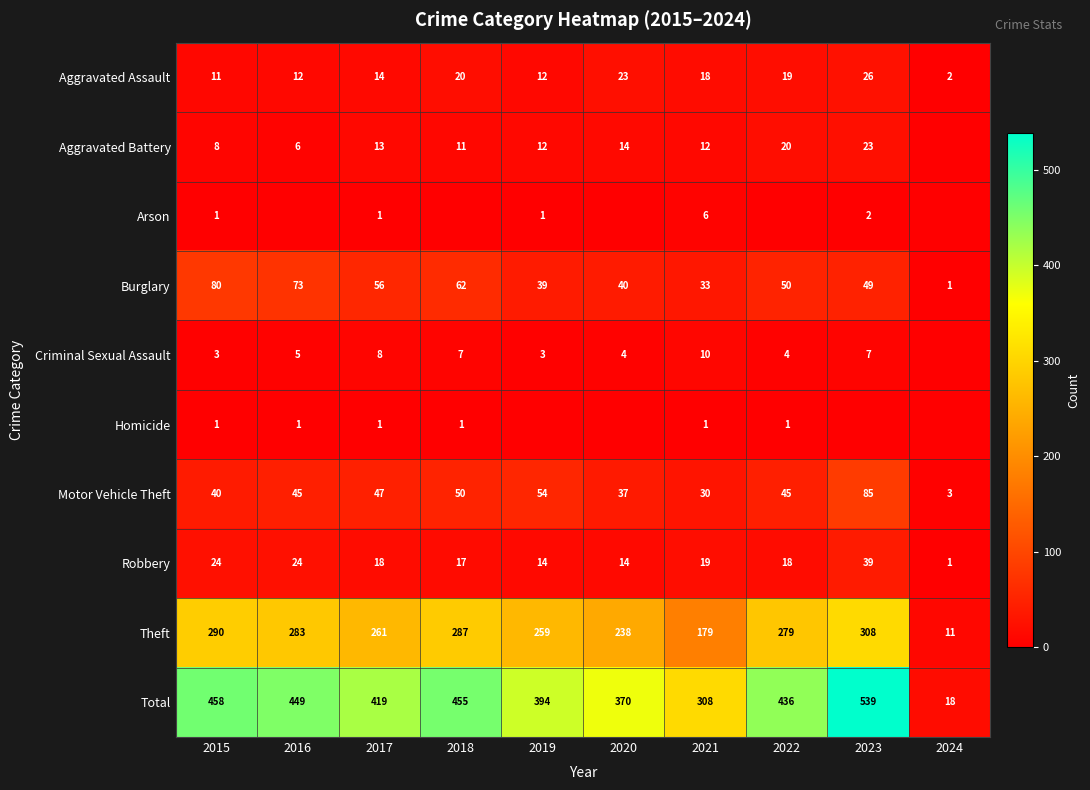

The Total series shows 240 at 2020. True or false?

False